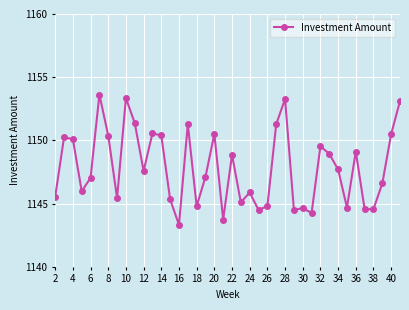

True or false: the data has more than 0 interior local peaks.

True